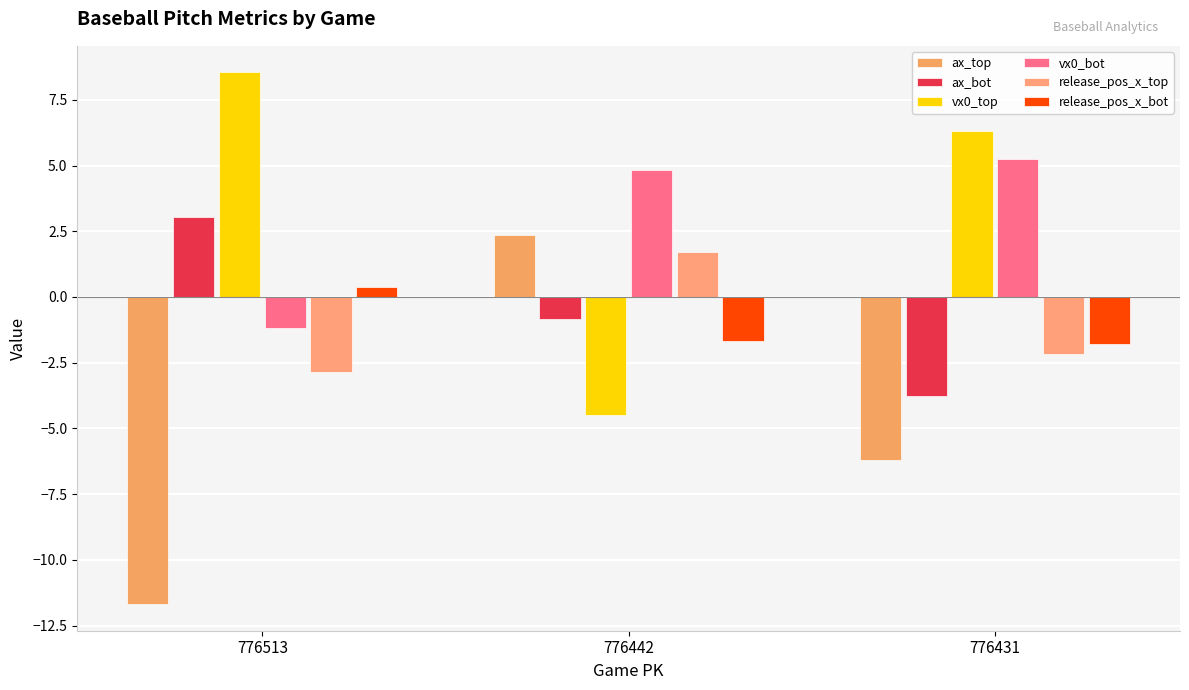

What is the maximum value shown in the chart?

8.5